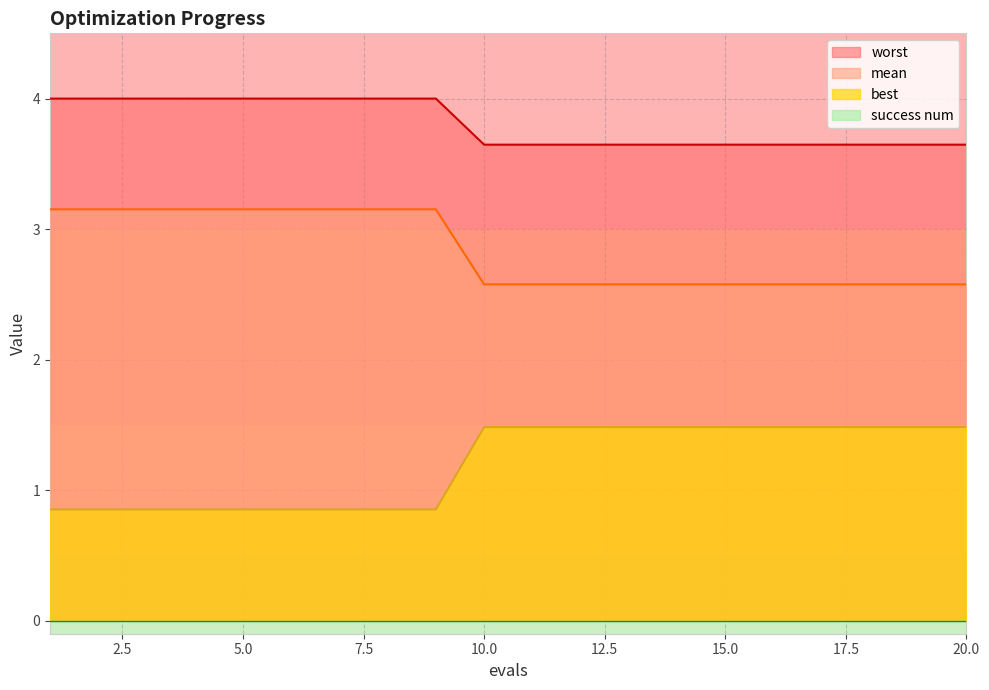

Count the number of data series in this chart.

4